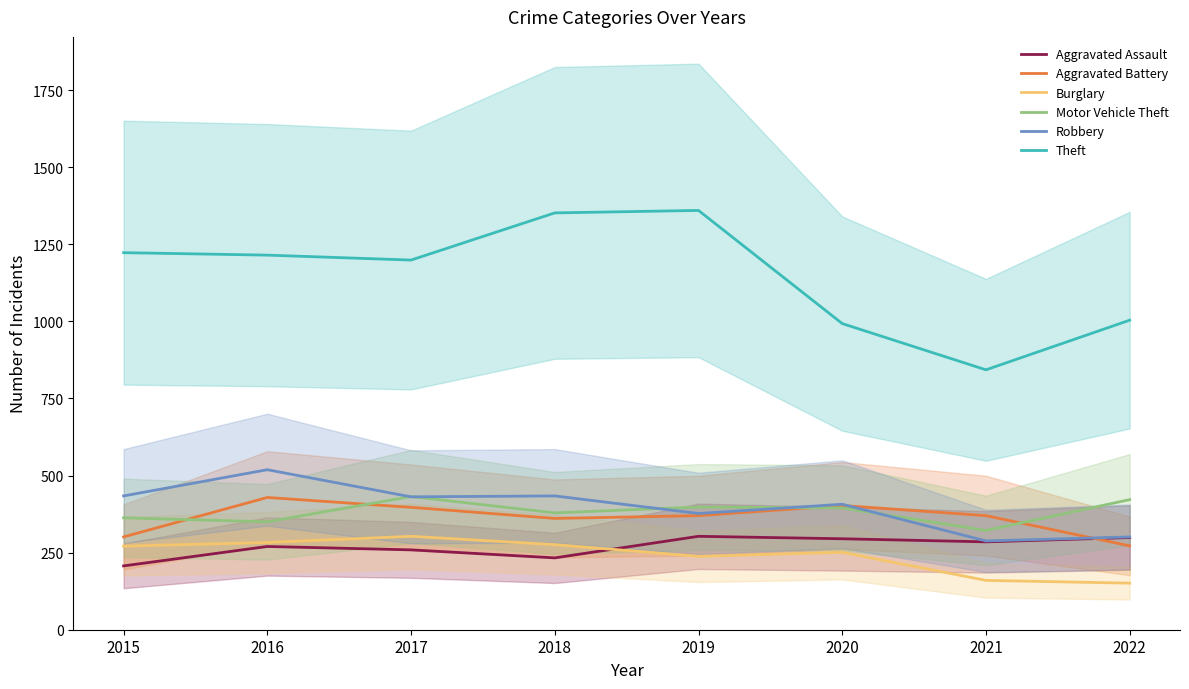

Rank the series by their maximum value, from highest to lowest.

Theft, Robbery, Motor Vehicle Theft, Aggravated Battery, Aggravated Assault, Burglary